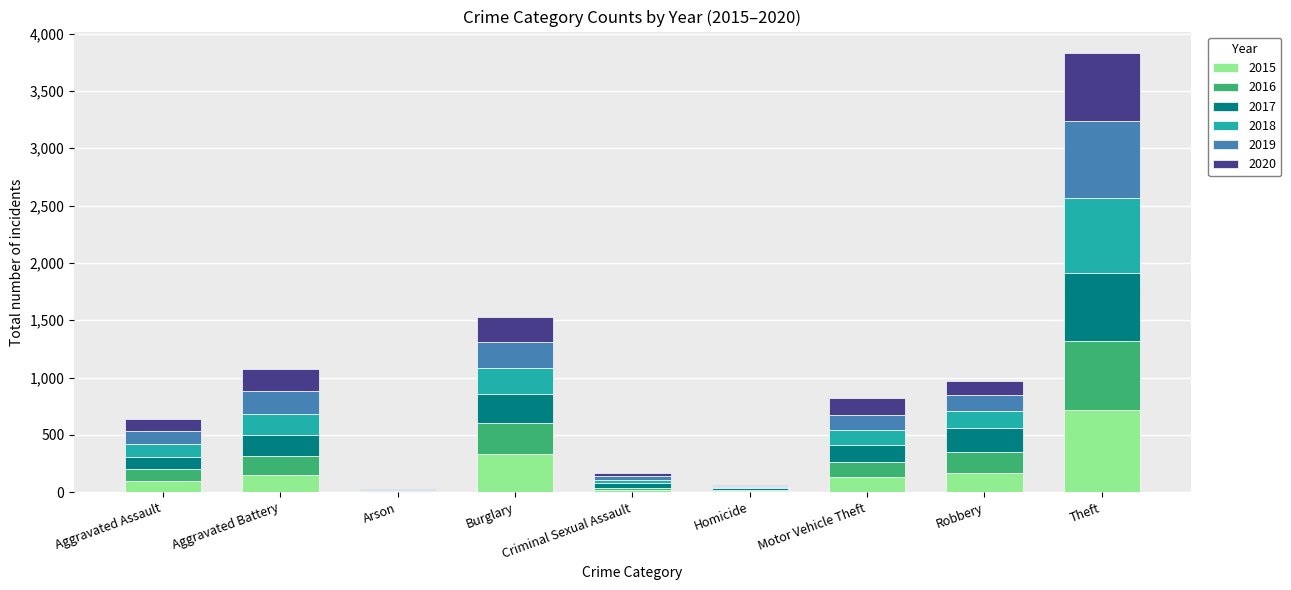

What is the total value across all series at Robbery?

969